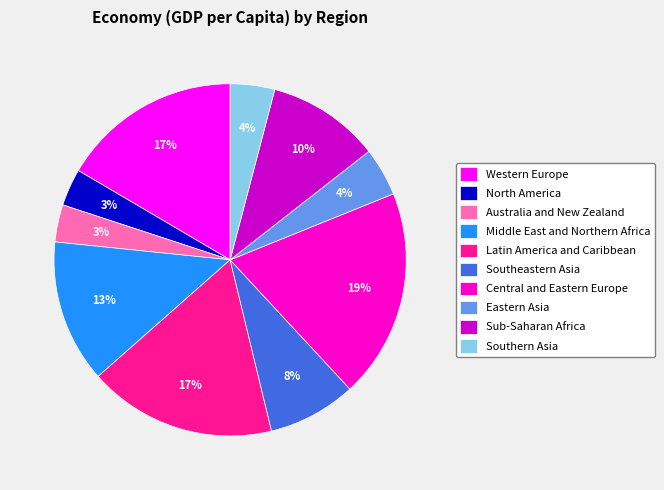

Which slice is the largest?

Central and Eastern Europe